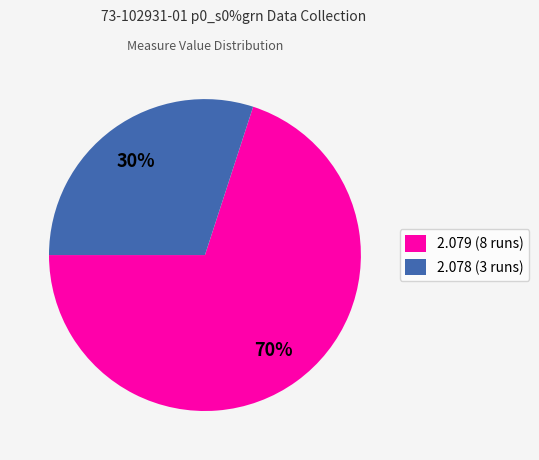

To the nearest percent, what percentage of the pie is 2.079 (8 runs)?

70%